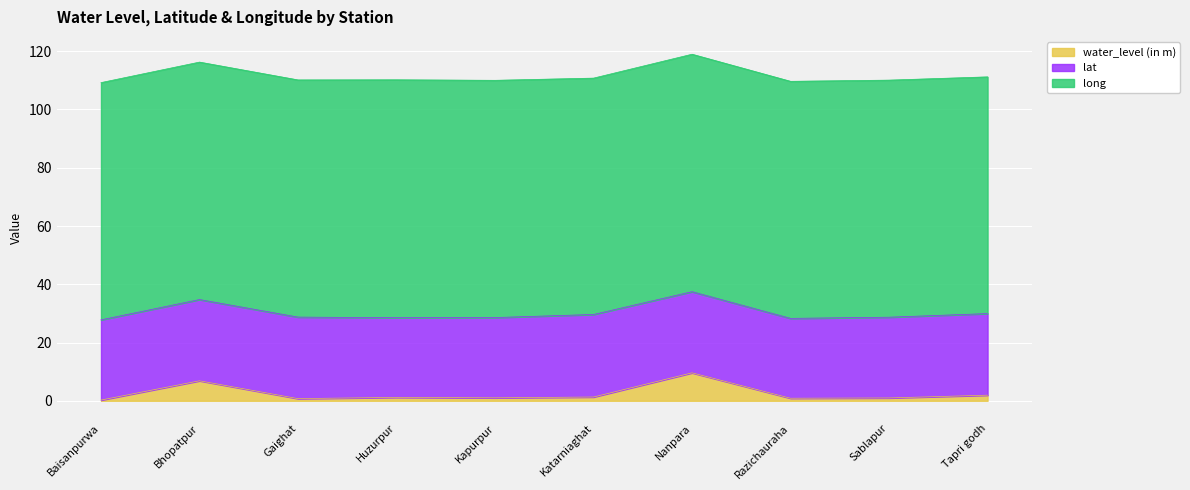

What is the highest value of the water_level (in m) series?

9.6